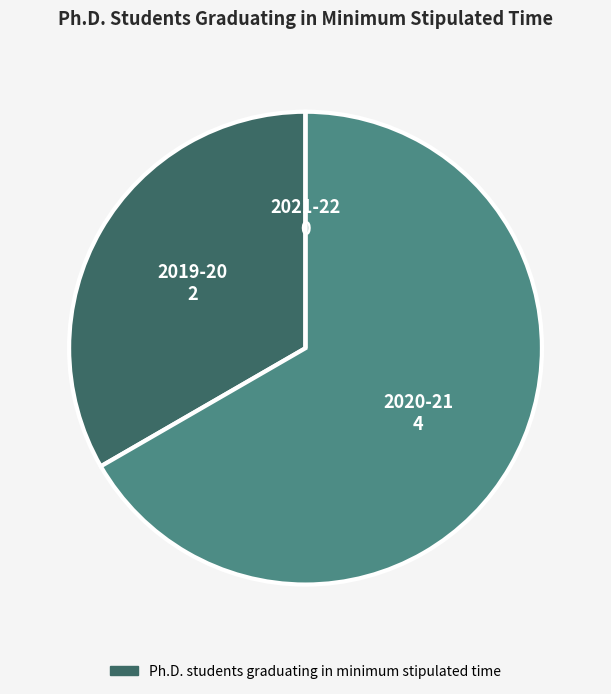

Is there a majority slice in this chart?

Yes